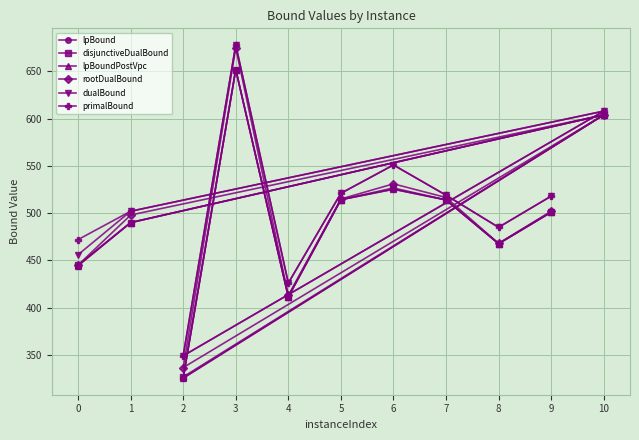

Is the value of lpBound at 10 greater than the value of rootDualBound at 9?

Yes